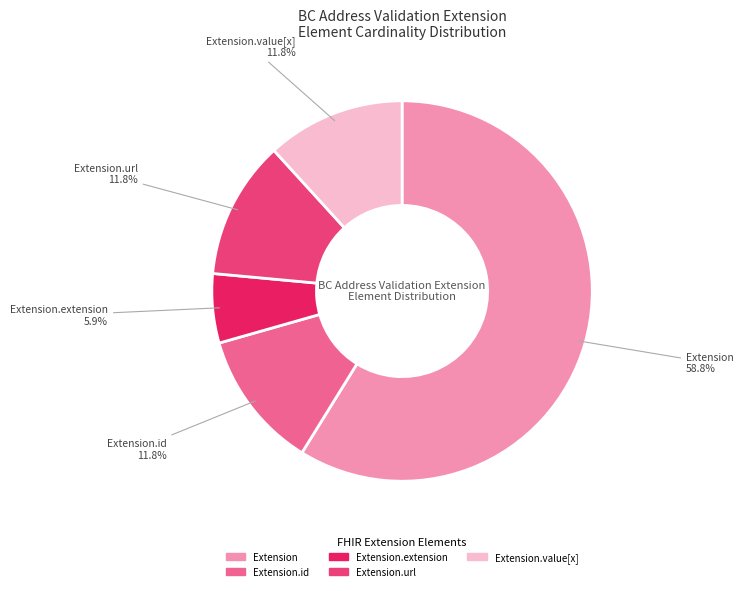

Is there any slice that represents more than half of the pie?

Yes